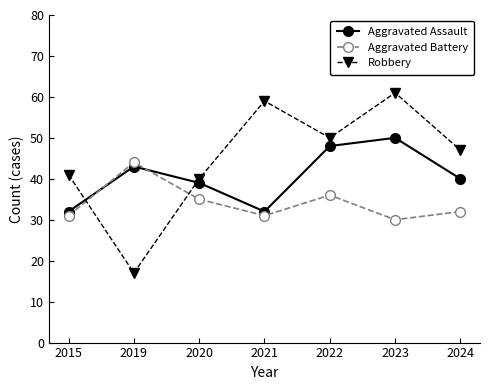

How many values in the Robbery series are below 47?

3